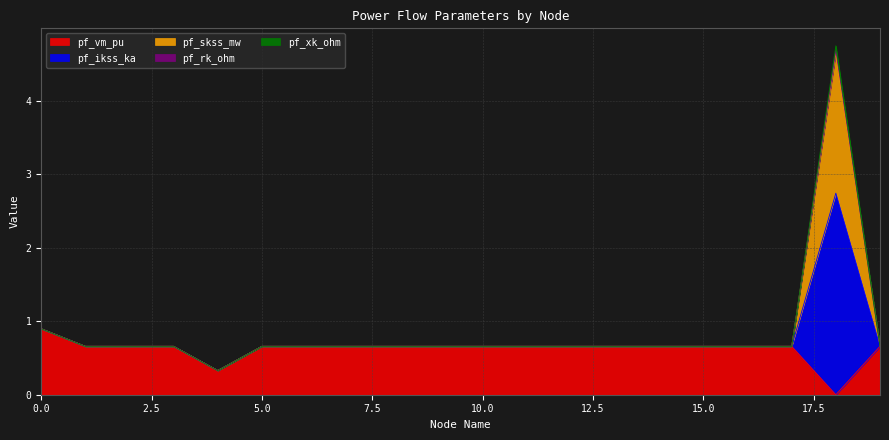

At which category is the sum across all series the highest?

18